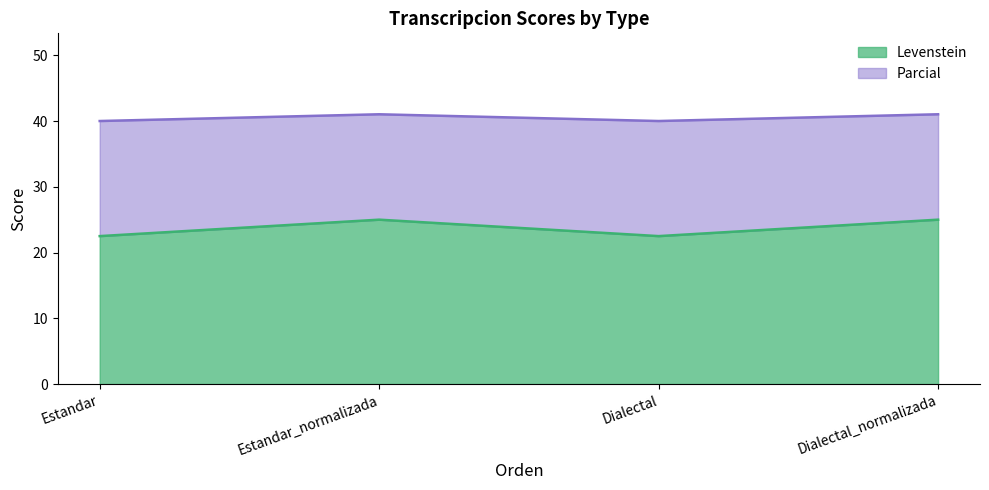

What is the label of the 1st point from the left?

Estandar